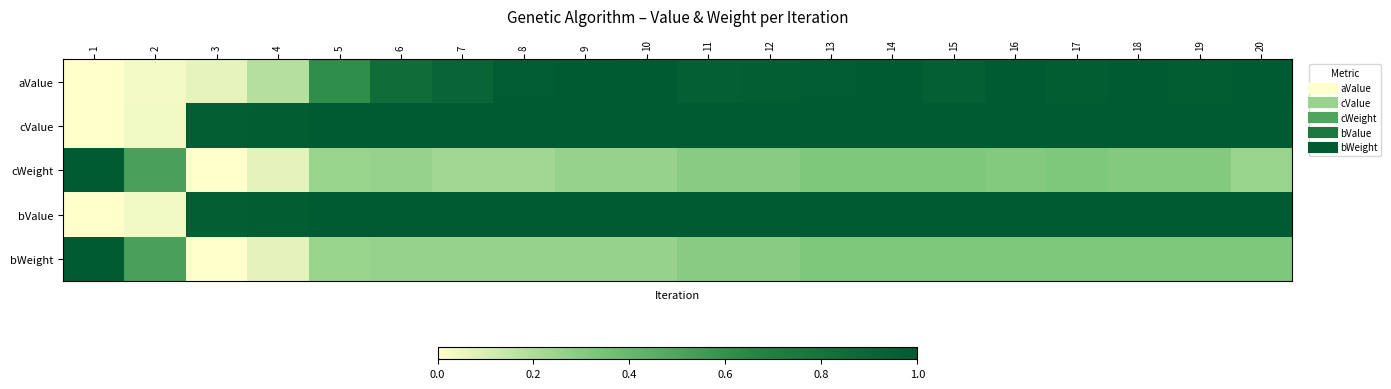

Between 5 and 1, which is larger?

5